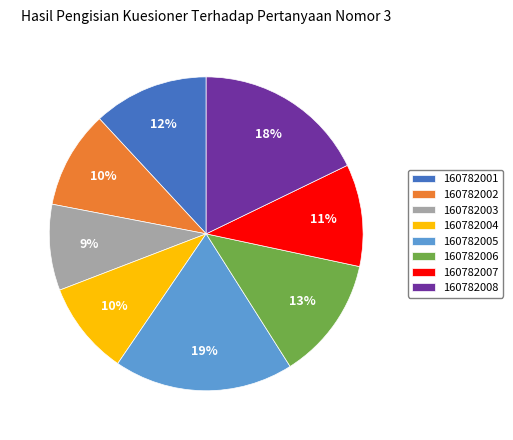

To the nearest percent, what is the average slice percentage?

12%